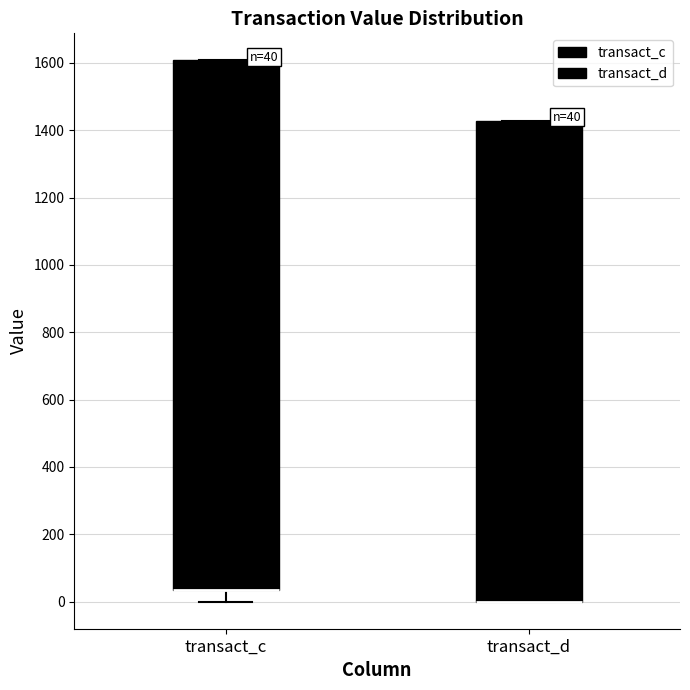

Comparing the boxes themselves (not the whiskers), which one is the tallest?

transact_c